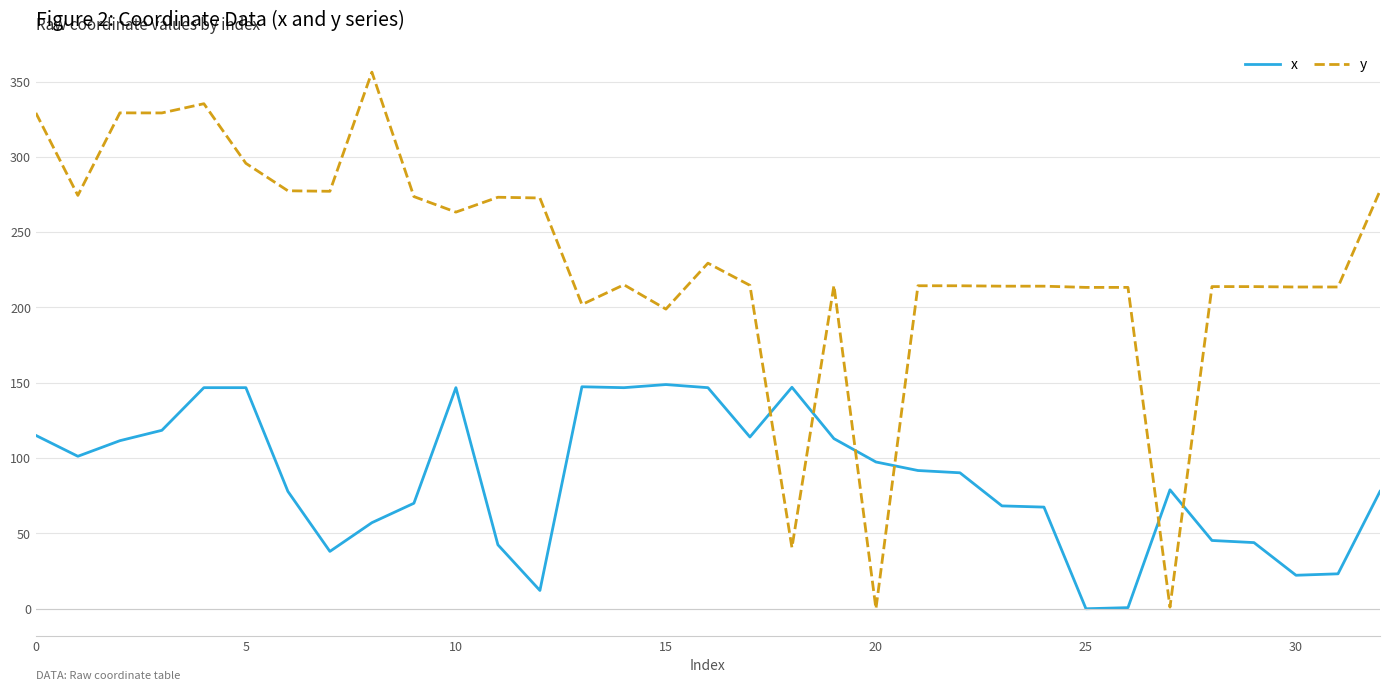

List the series in order of their peak value, lowest first.

x, y